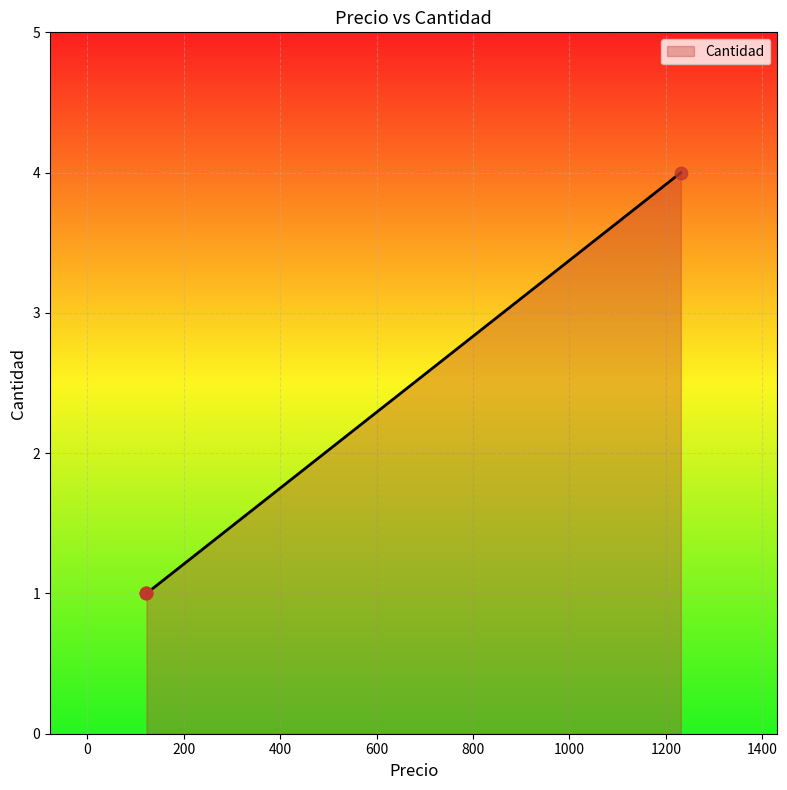

Which has a higher value, 123 or 123?

123